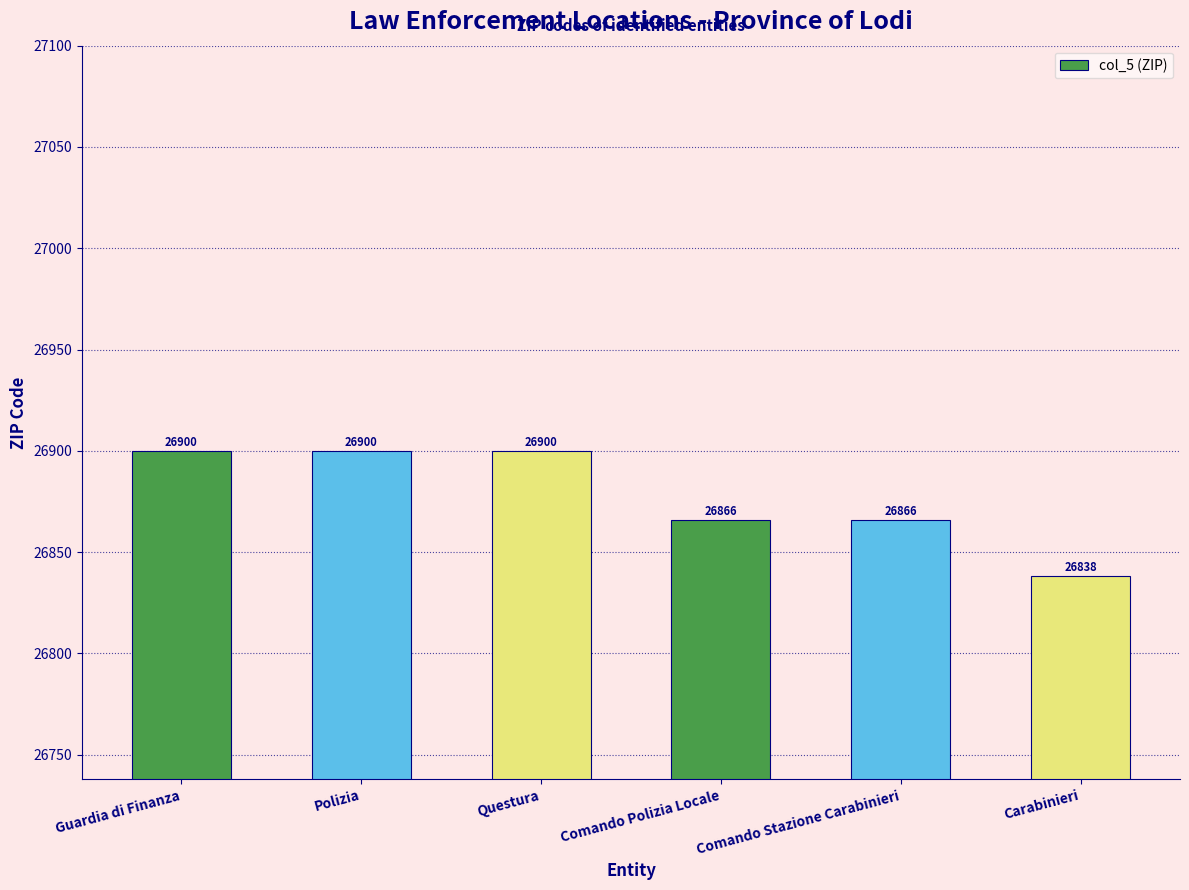

What is the difference between the values at Carabinieri and Comando Polizia Locale?

28